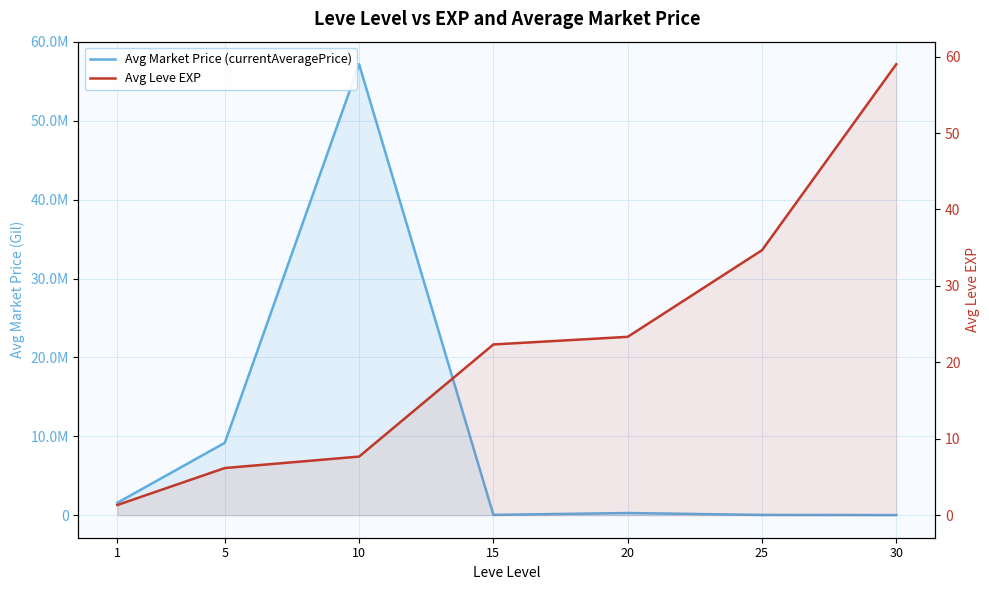

Reading left to right, extract all data points from this chart.

Avg Market Price (currentAveragePrice): 1=1570862.0	5=9173855.5	10=57176846.4	15=38433.2	20=272174.2	25=32362.2	30=16274.2
Avg Leve EXP: 1=1.3	5=6.2	10=7.7	15=22.3	20=23.3	25=34.7	30=59.0